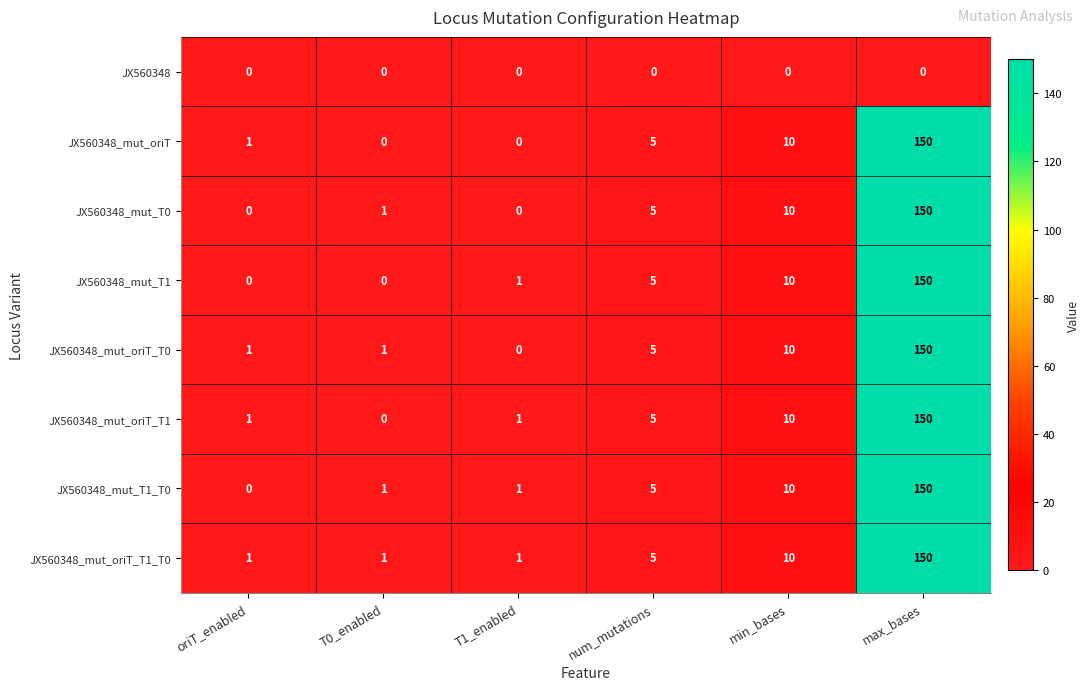

True or false: JX560348_mut_T1 has a value of 10 at min_bases.

True